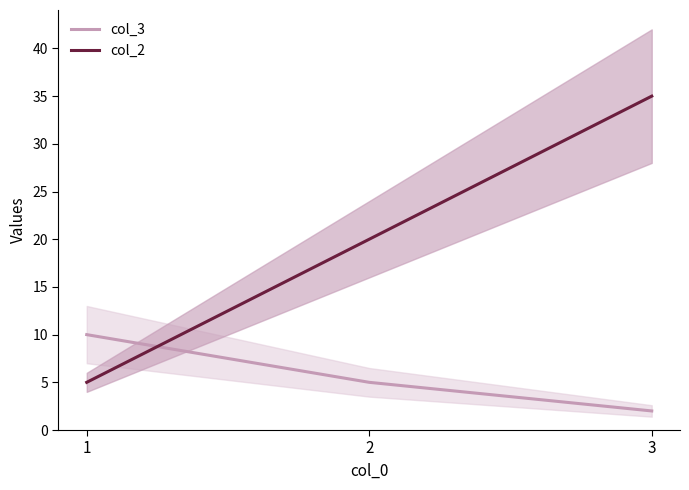

The col_2 series shows 20 at 2. True or false?

True